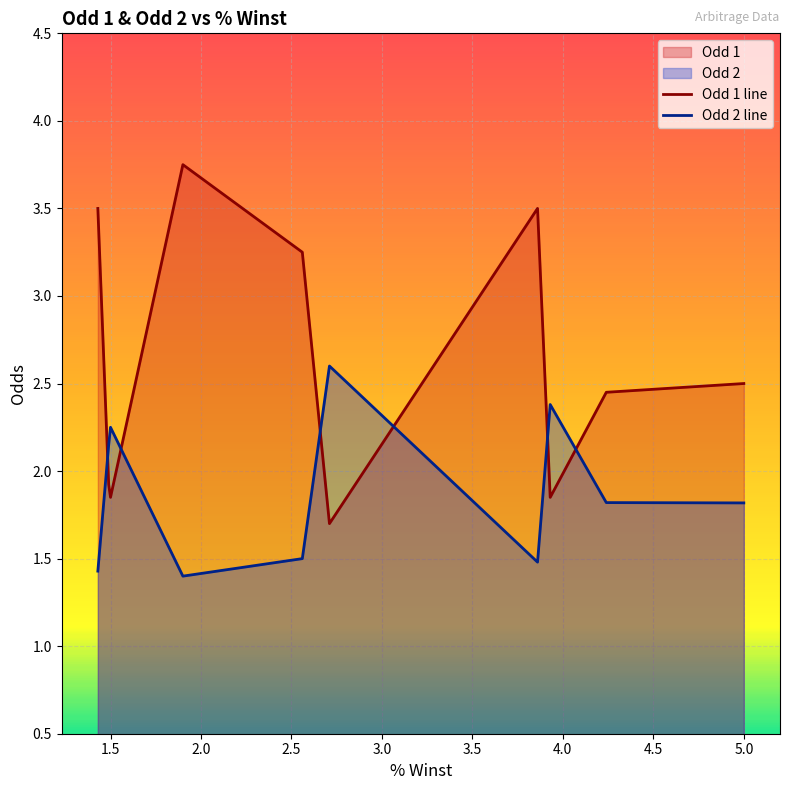

What is the difference between the Odd 1 values at 2.71 and 4.24?

0.8